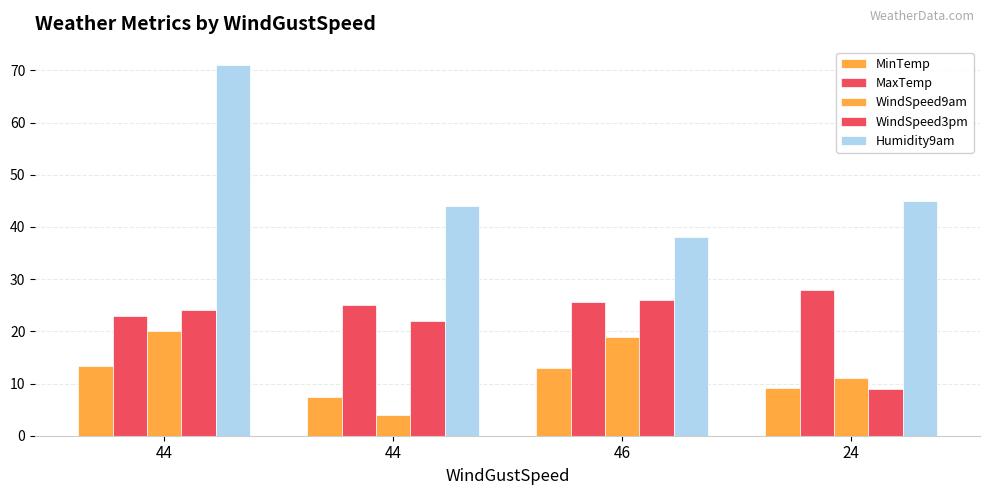

How many bars are there in each group?

5